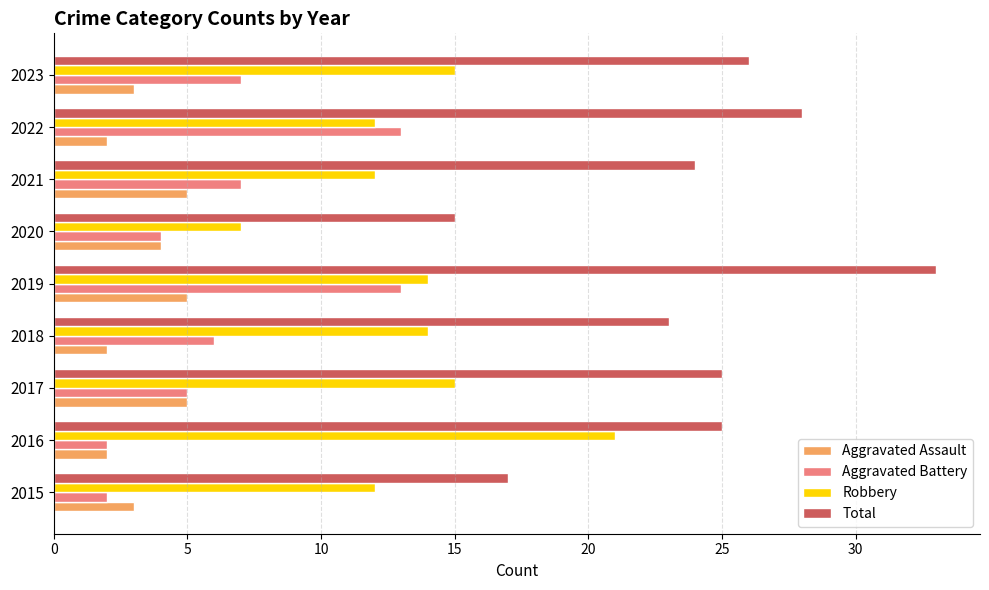

The value of Total at 2017 is 25. True or false?

True